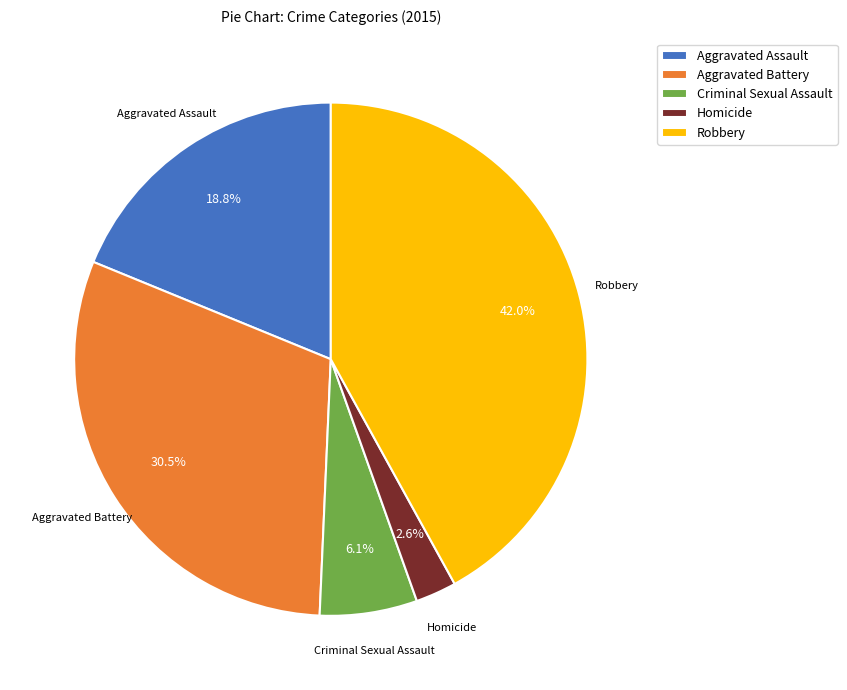

To the nearest percent, what portion does Homicide represent?

3%